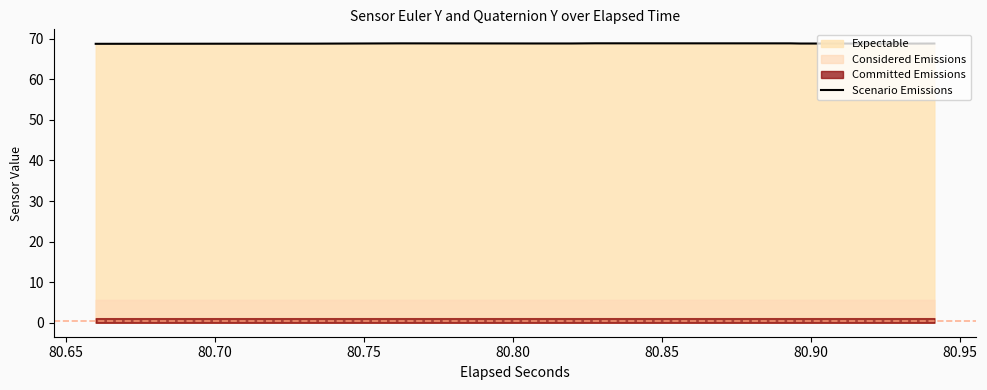

What is the sum of all values?

1376.5